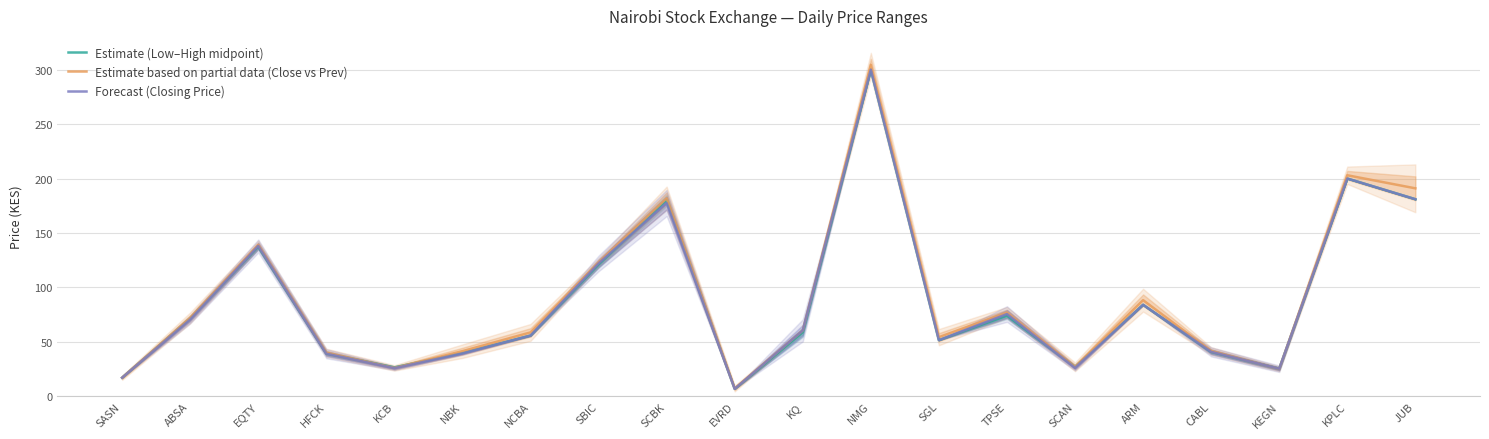

What is the label of the 14th point from the right?

NCBA